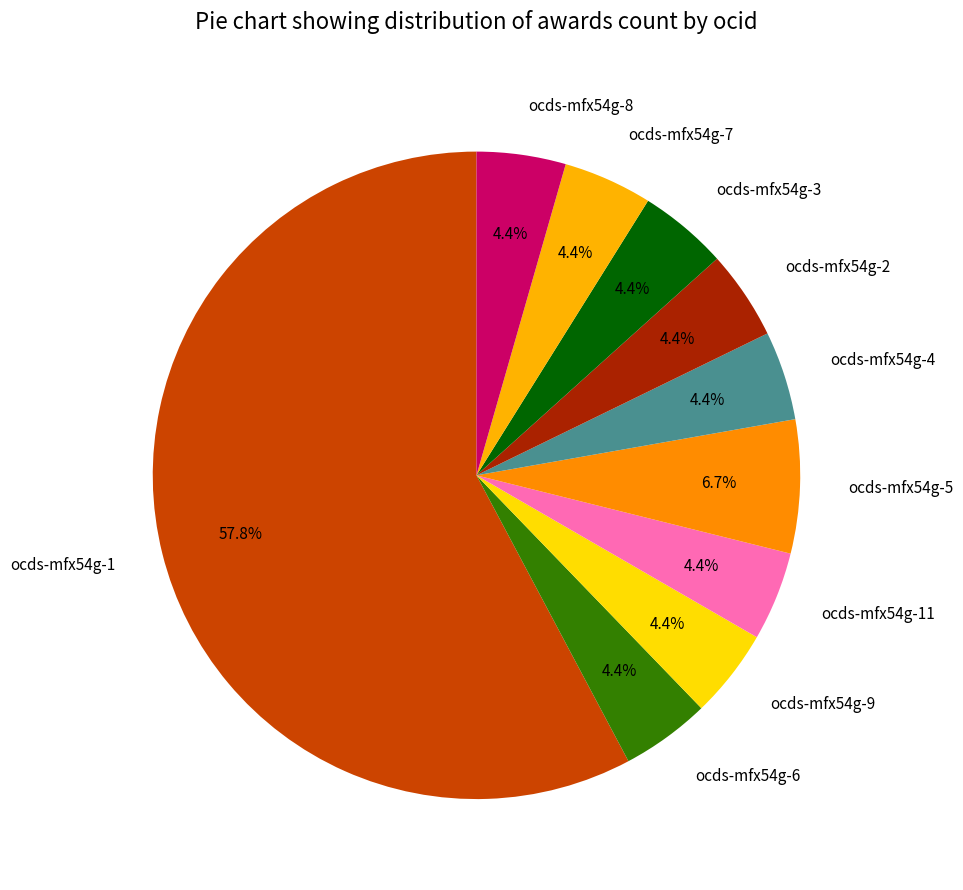

What percentage is NOT represented by ocds-mfx54g-2?

95.6%